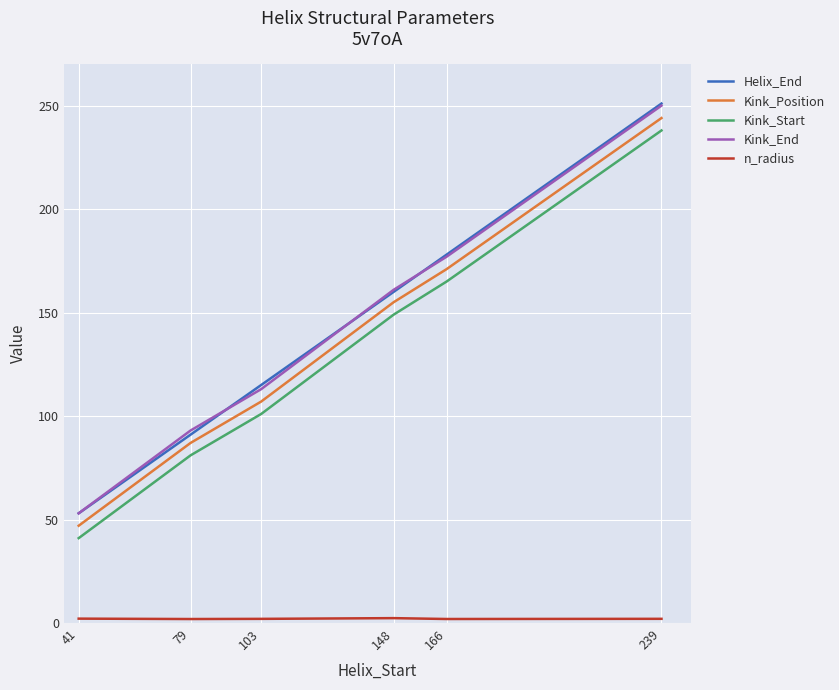

What is the total value across all series at 148?

627.3